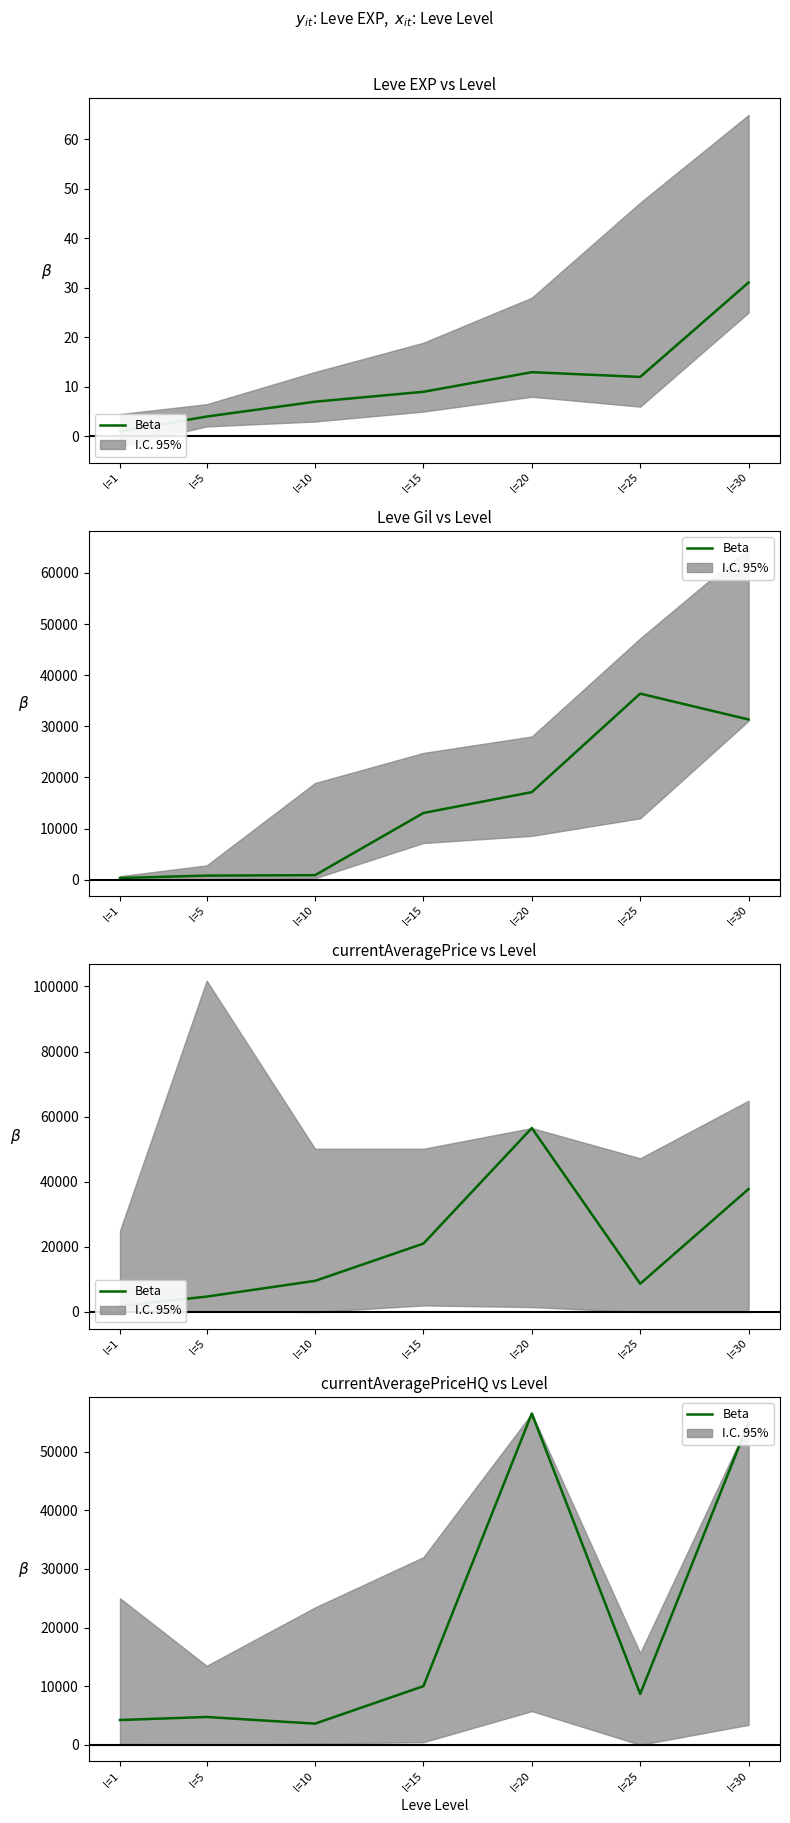

Which has a higher value, l=20 or l=15?

l=20